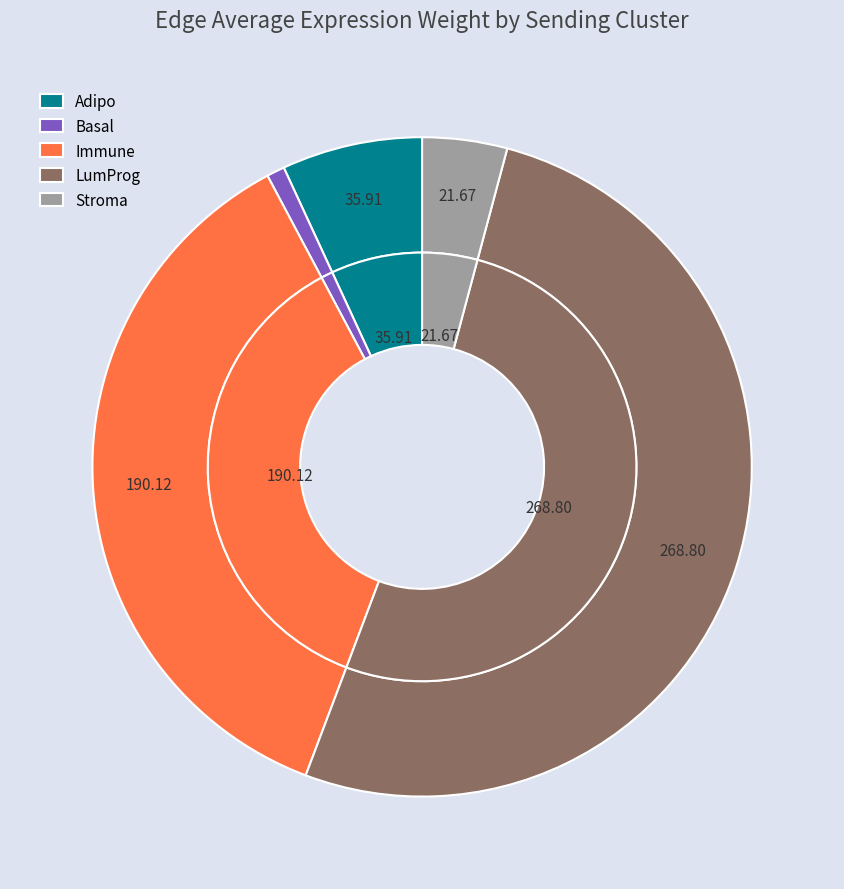

Approximately how many times larger is the value at Stroma compared to Basal?

4.7